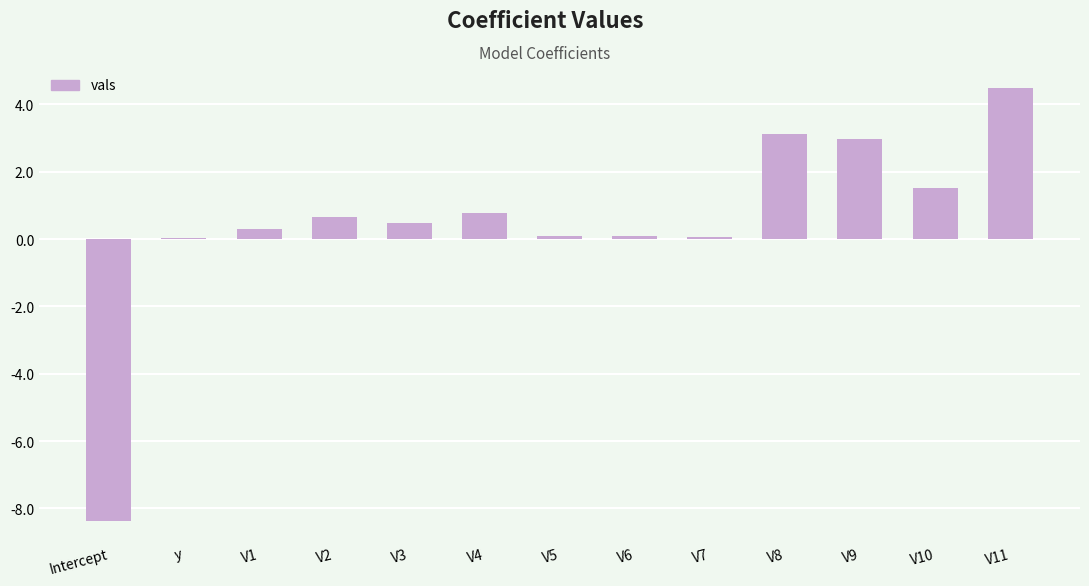

What is the difference between the values at V8 and Intercept?

11.5